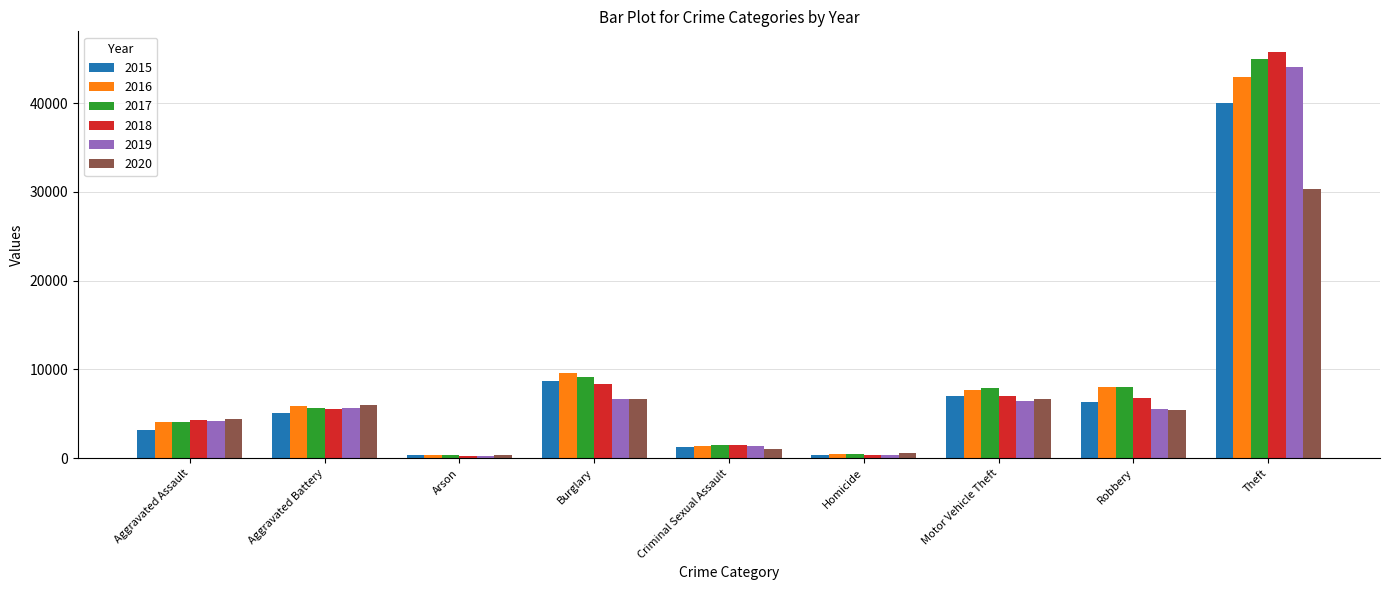

Which series has the largest range (max minus min)?

2018